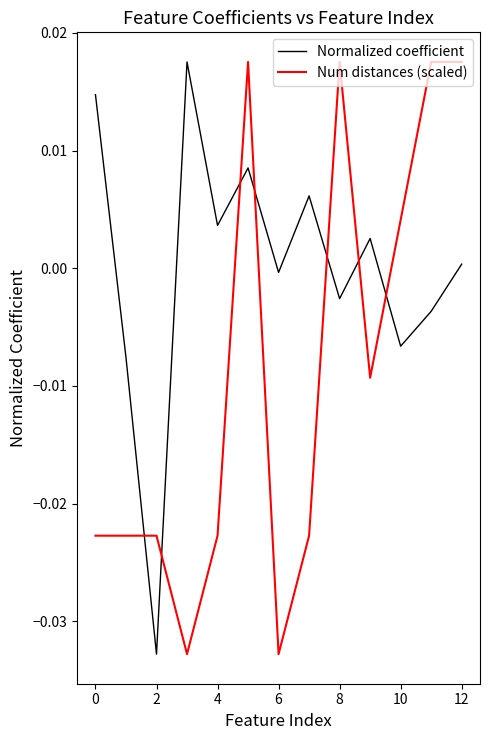

Which series has the largest total across all categories?

Normalized coefficient